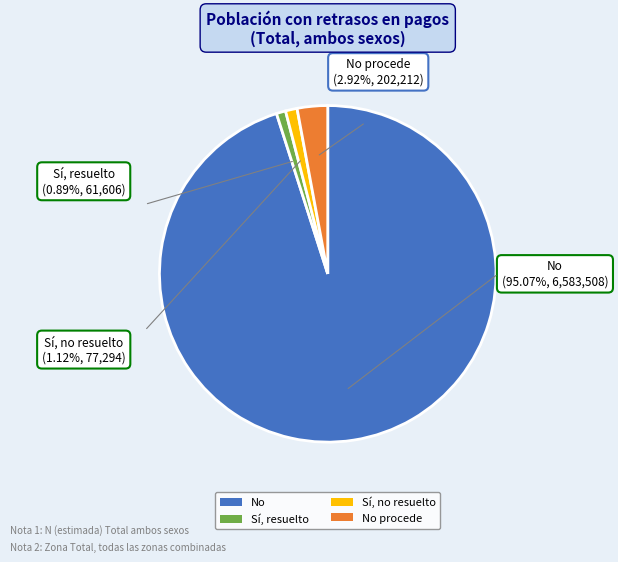

What is the smallest slice in the pie chart?

Sí, resuelto